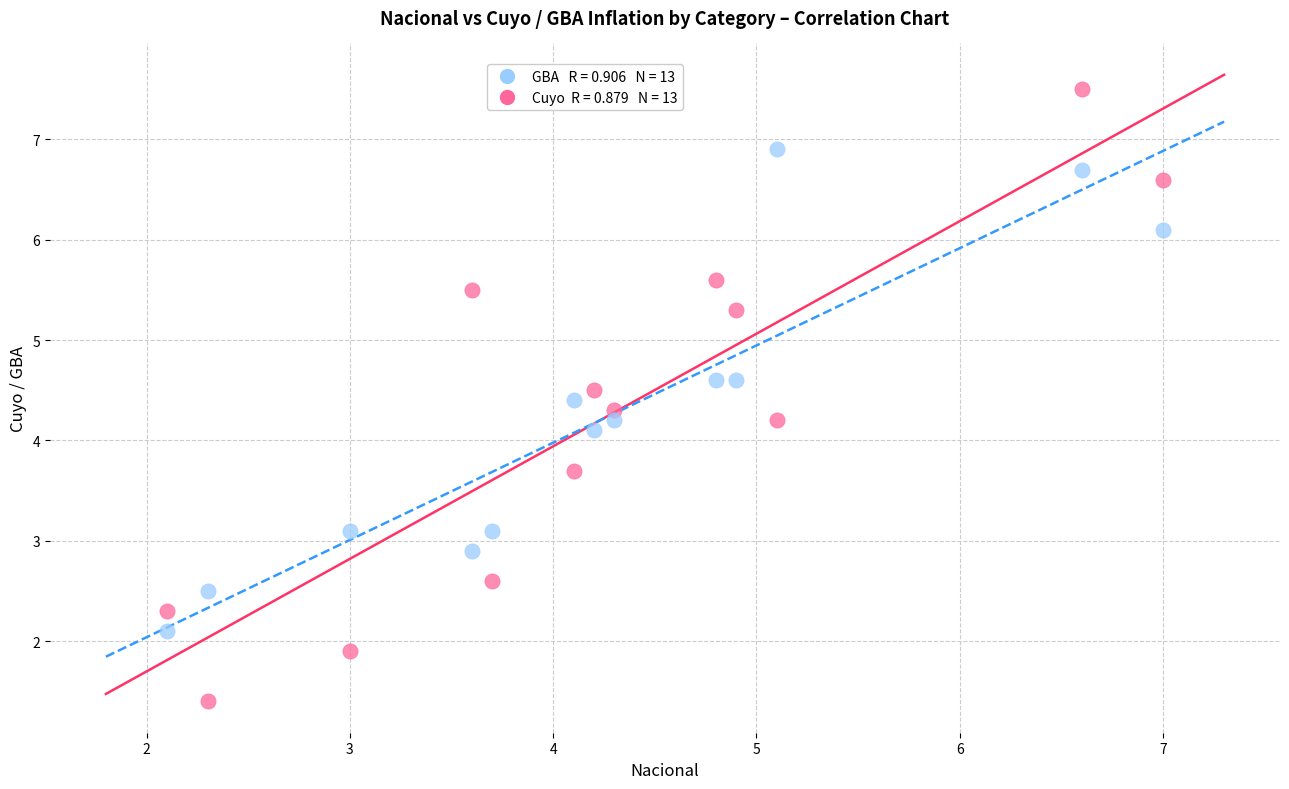

Across all series, what Y value is closest to 4?

4.1